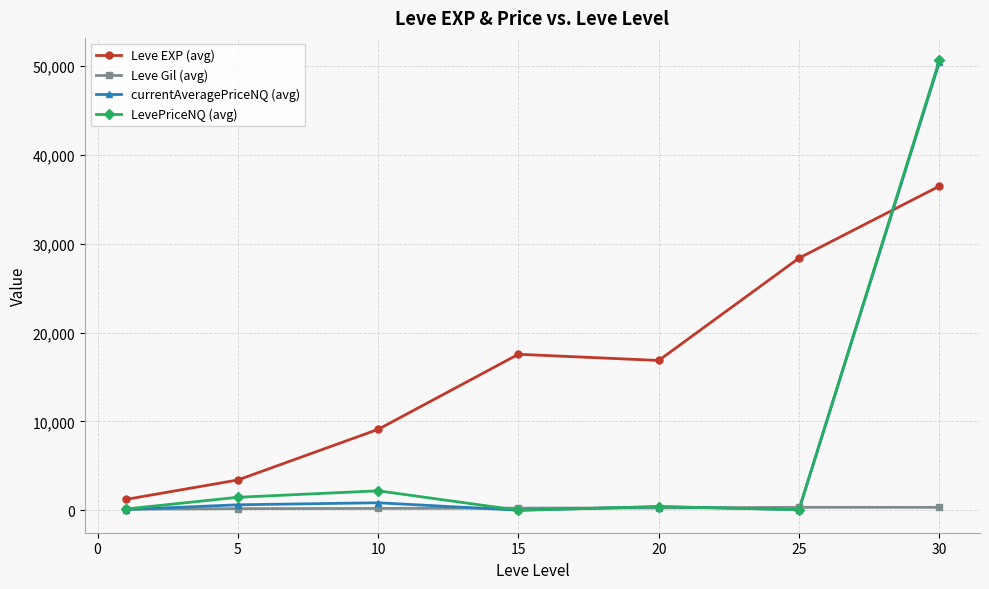

How many lines are shown in the chart?

4